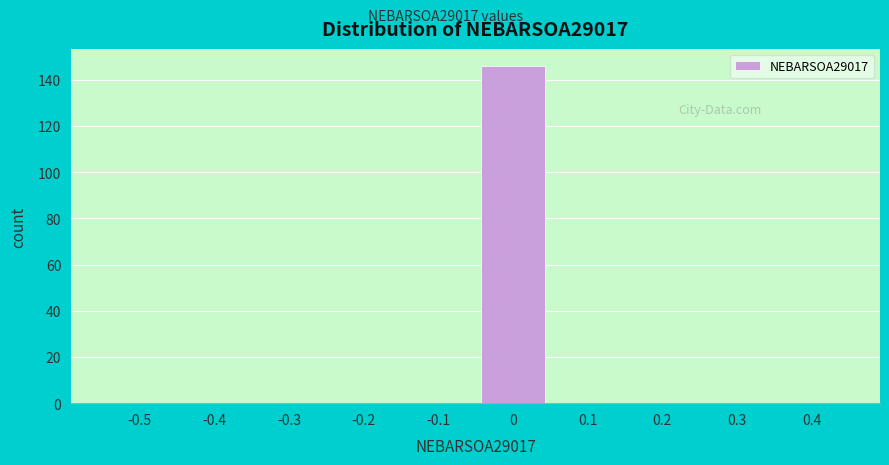

Reading right to left, extract all data points from this chart.

0.4=0	0.3=0	0.2=0	0.1=0	0=146	-0.1=0	-0.2=0	-0.3=0	-0.4=0	-0.5=0